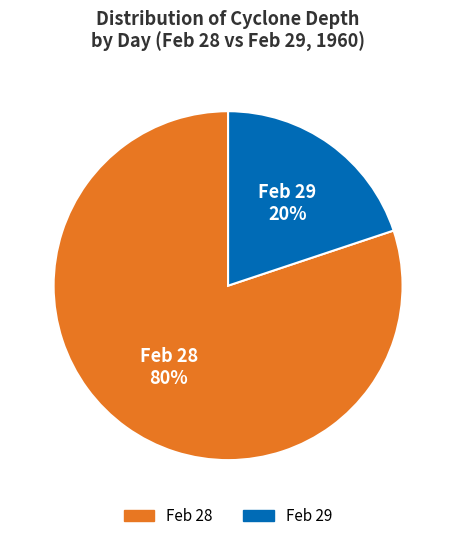

Does any single category account for the majority?

Yes